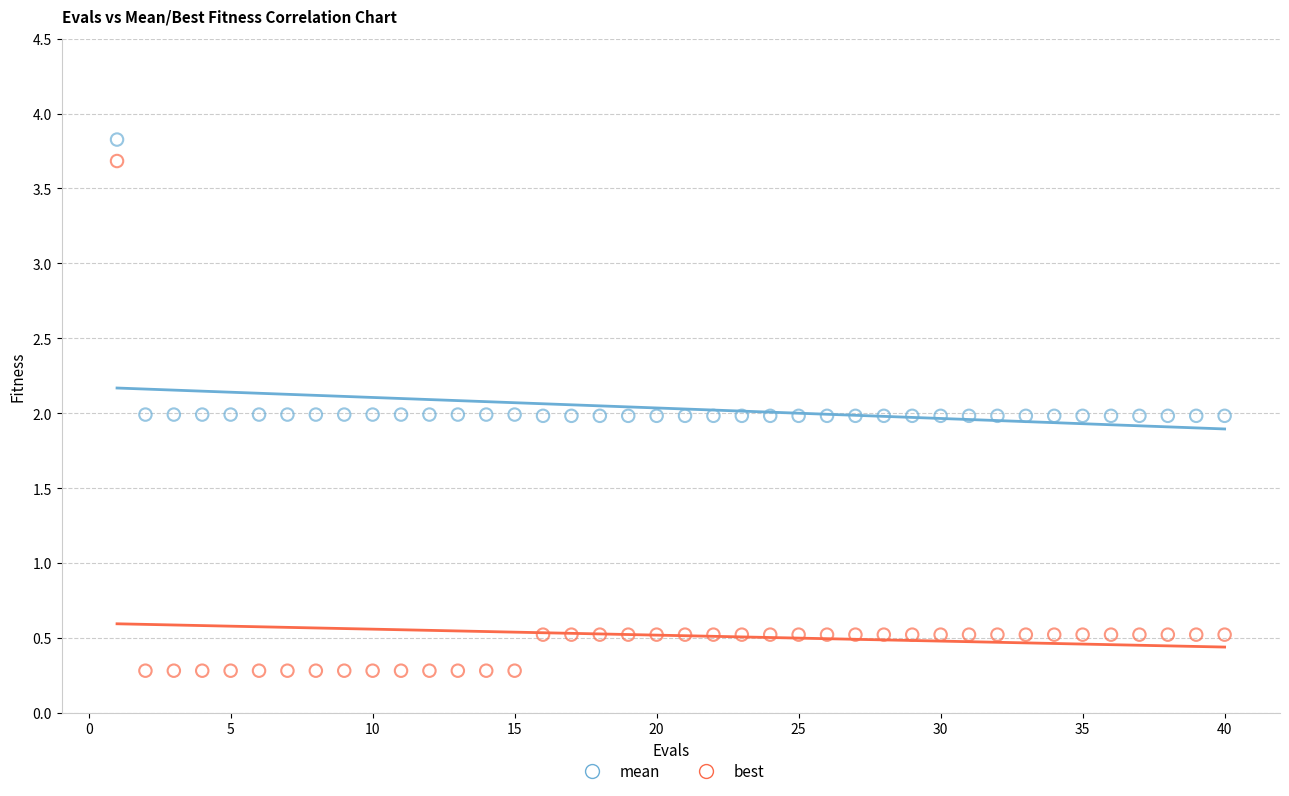

What is the X range (max minus min) for the scatter plot?

39.0